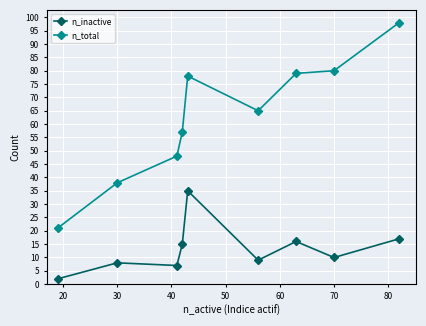

Which series has the widest spread of values?

n_total